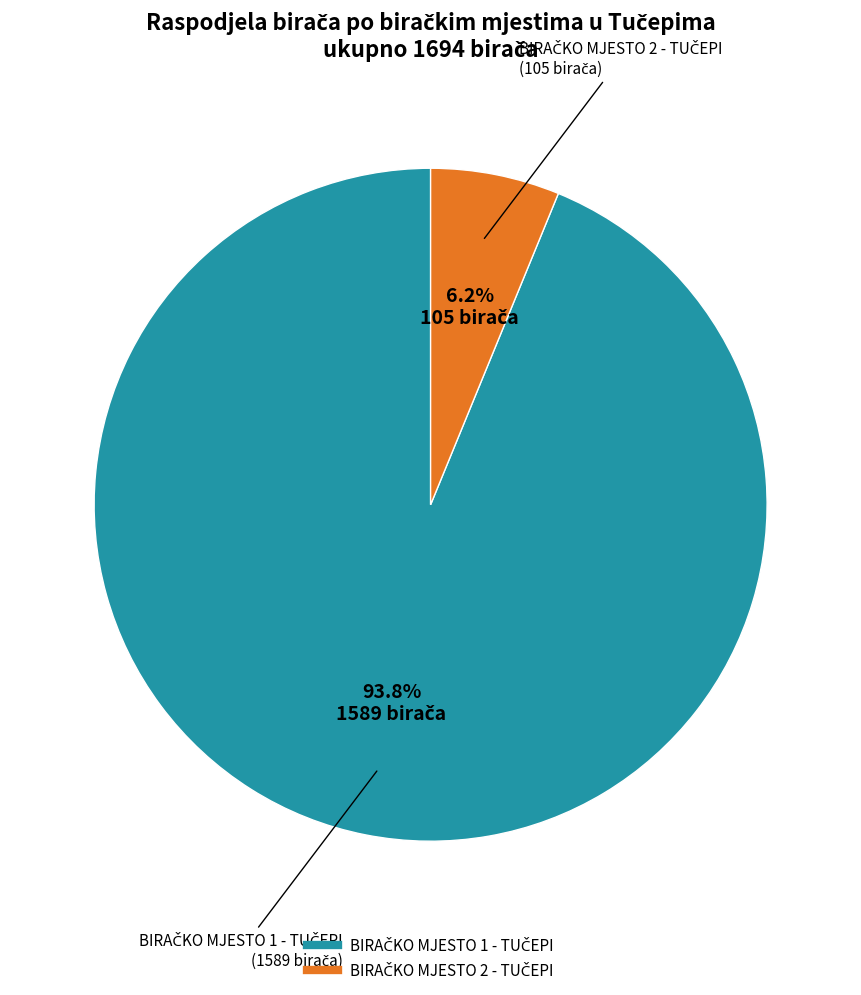

What percentage is the BIRAČKO MJESTO 2 - TUČEPI slice, to the nearest percent?

6%